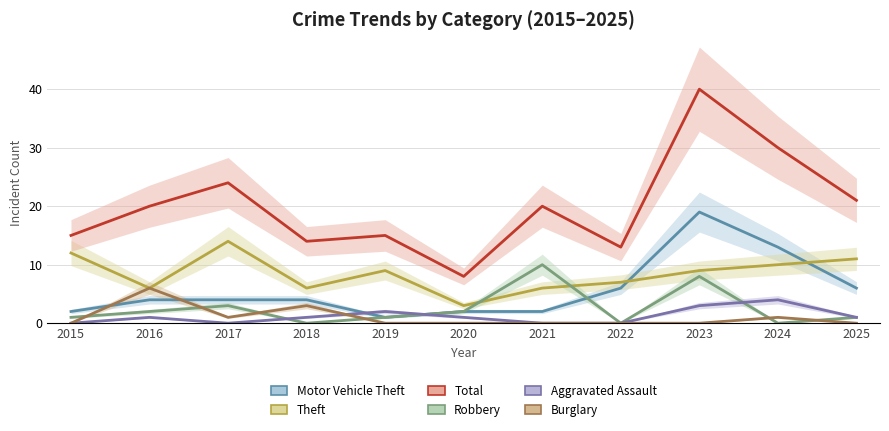

What are all the series names shown in the legend?

Motor Vehicle Theft, Theft, Total, Robbery, Aggravated Assault, Burglary